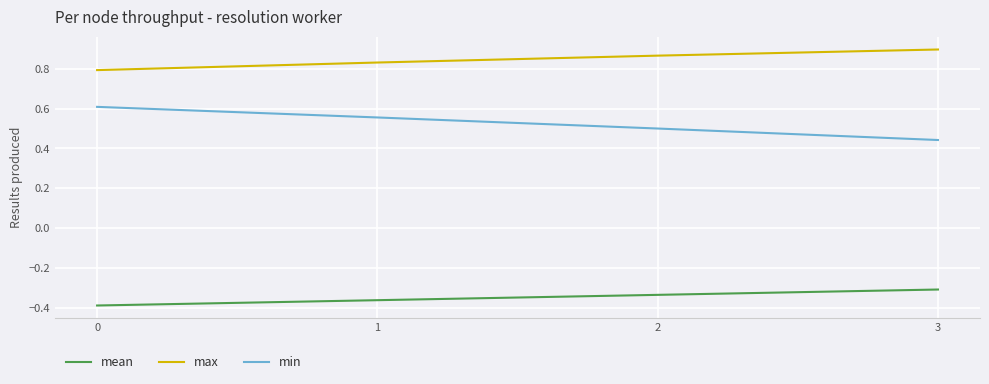

What are all the series names shown in the legend?

mean, max, min